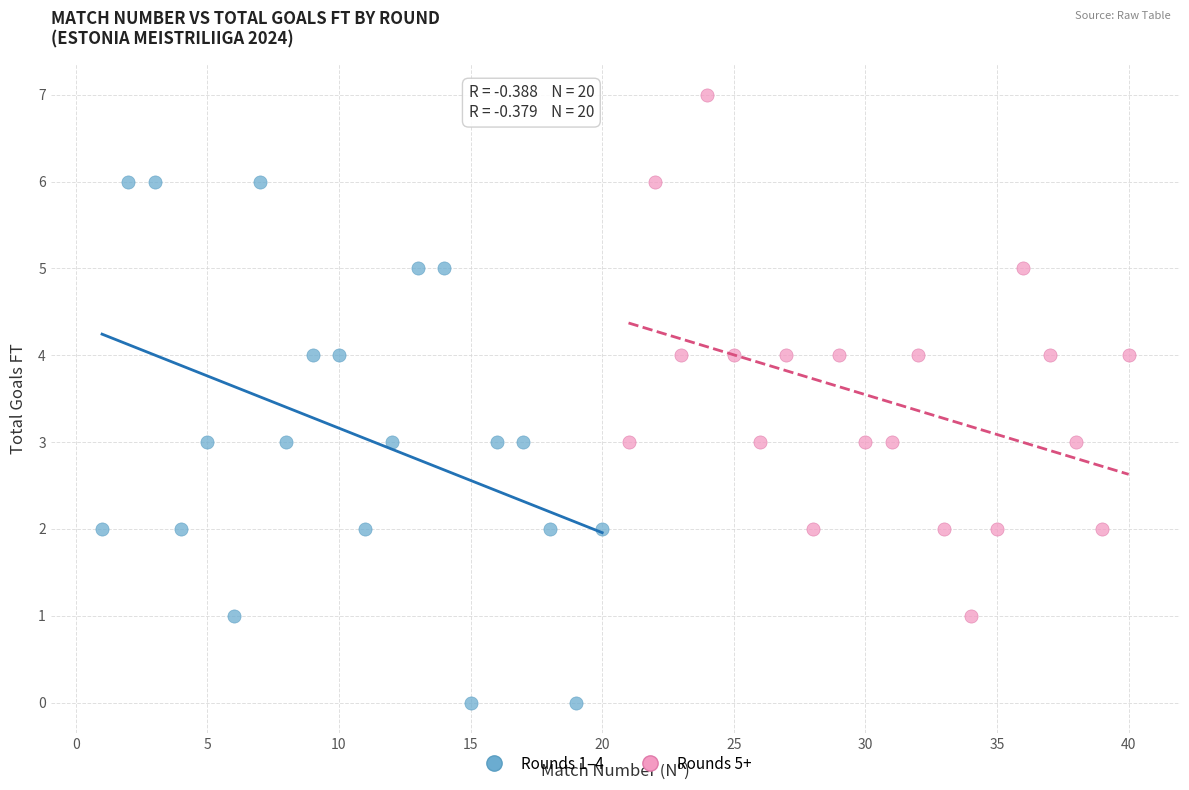

Which series contains the highest Y value?

Rounds 5+